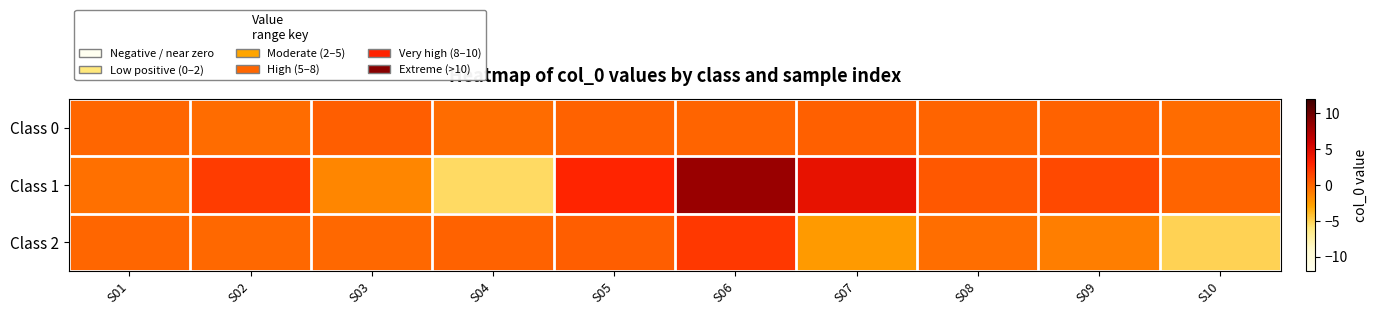

How many categories are shown in the chart?

10